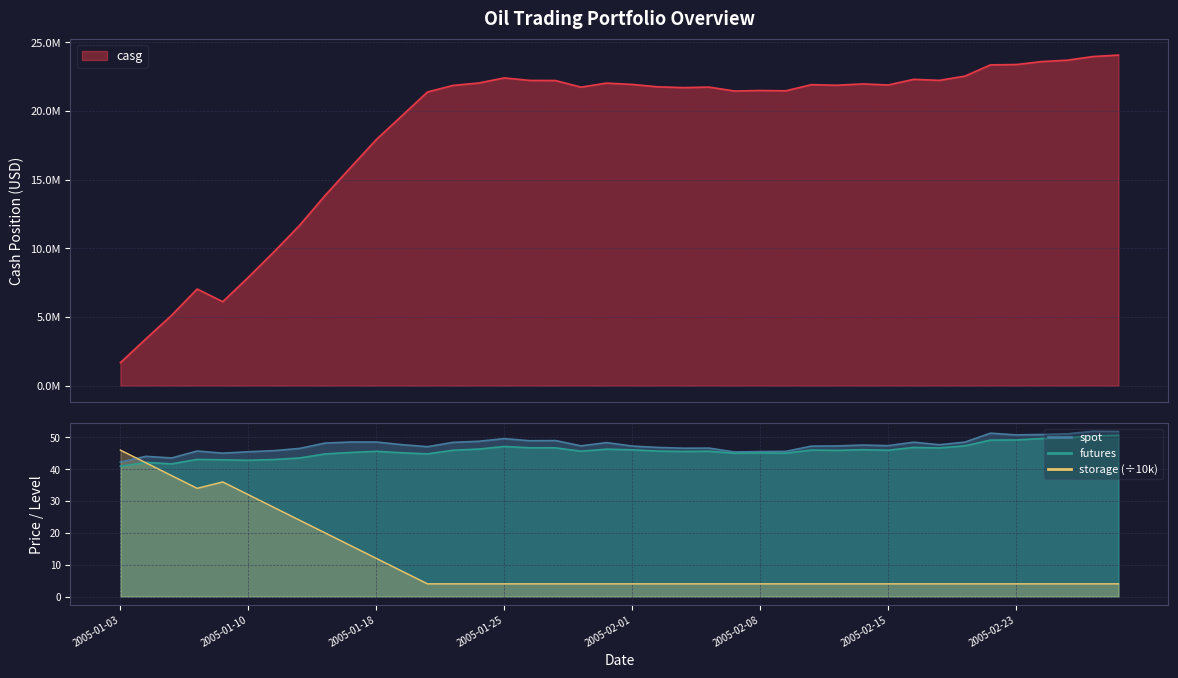

What is the difference between the maximum and second lowest values in the futures series?

9.0